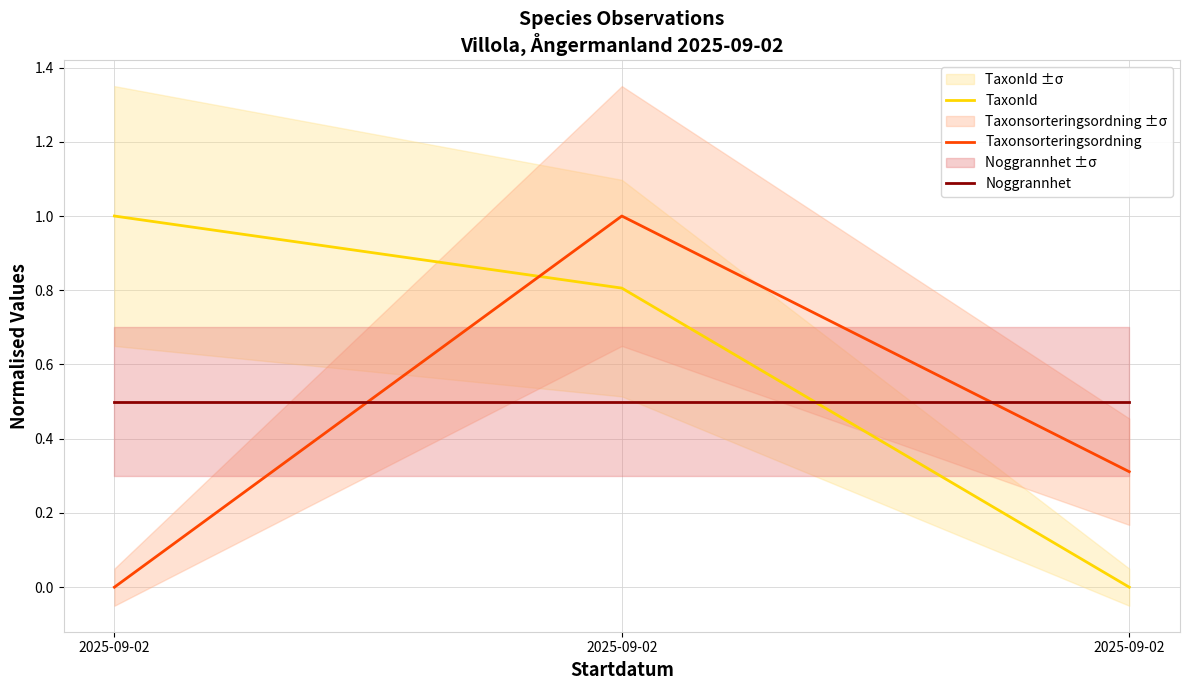

Rank the series at 2025-09-02 from lowest to highest value.

Taxonsorteringsordning, Noggrannhet, TaxonId